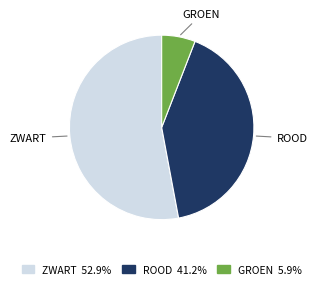

Does any single category account for the majority?

Yes